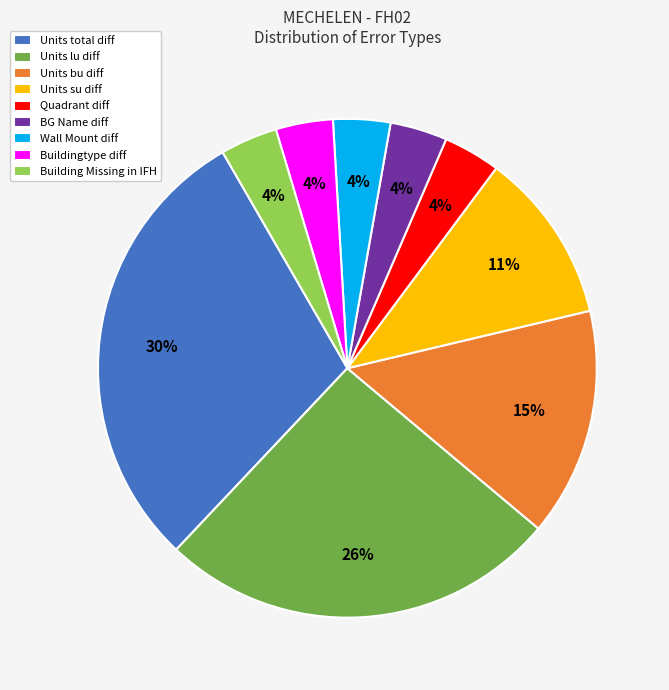

Is the sum of Wall Mount diff and Quadrant diff greater than half?

No